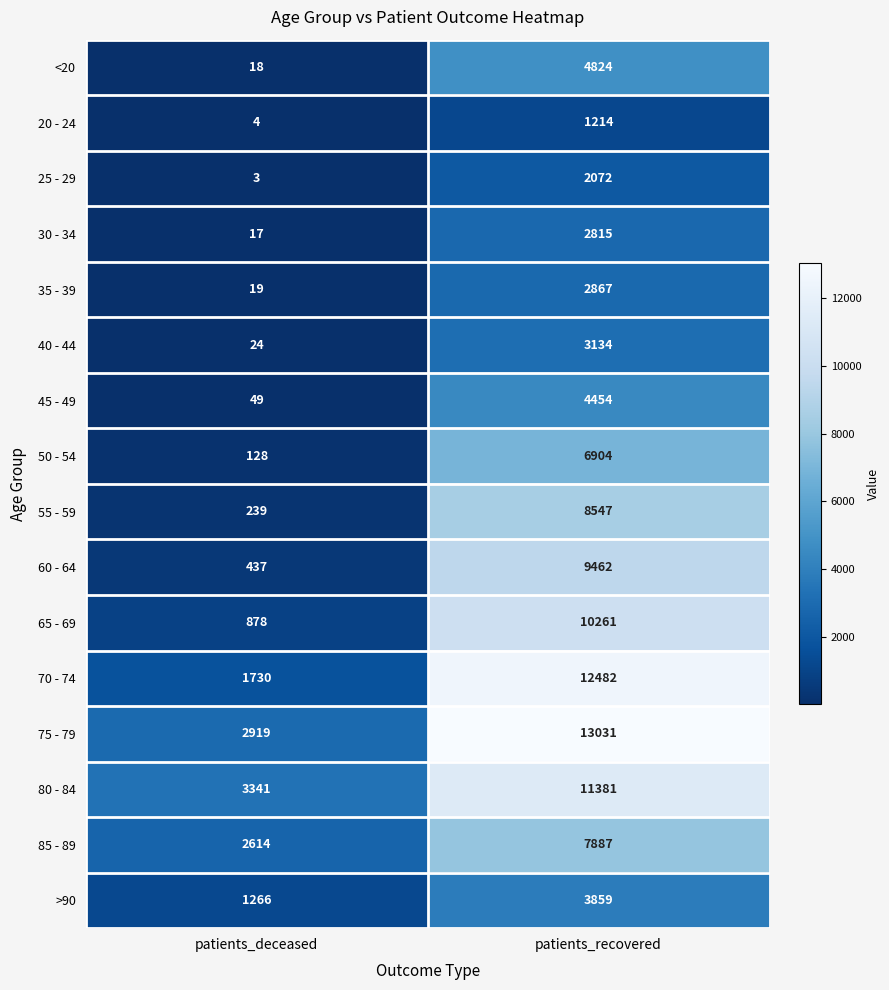

Rank the series by their maximum value, from highest to lowest.

75 - 79, 70 - 74, 80 - 84, 65 - 69, 60 - 64, 55 - 59, 85 - 89, 50 - 54, <20, 45 - 49, >90, 40 - 44, 35 - 39, 30 - 34, 25 - 29, 20 - 24